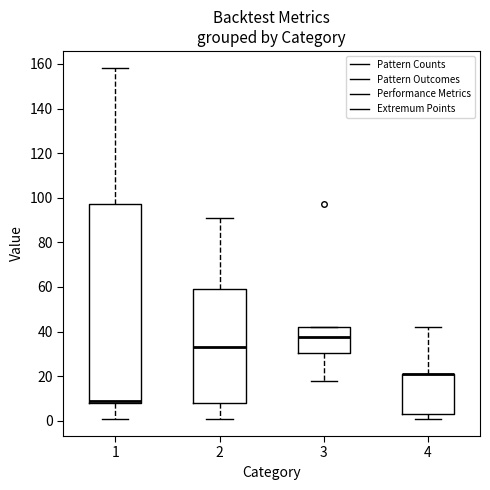

Where does the lower whisker of the box at x = 3 end on the y-axis? The values are not printed on the chart, so give them approximately, as read against the axis.

18